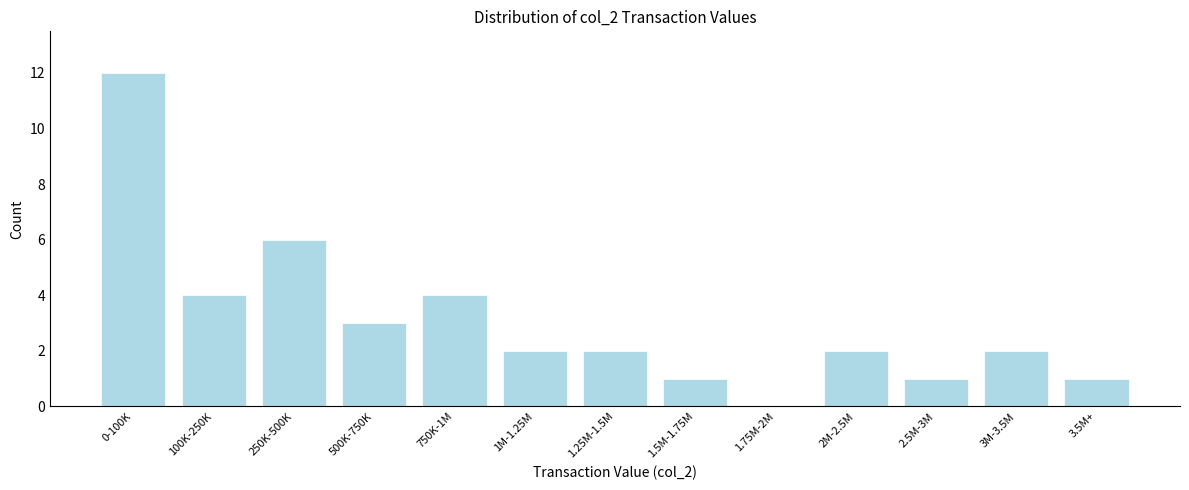

Reading left to right, transcribe all the data shown in this chart.

0-100K=12	100K-250K=4	250K-500K=6	500K-750K=3	750K-1M=4	1M-1.25M=2	1.25M-1.5M=2	1.5M-1.75M=1	1.75M-2M=0	2M-2.5M=2	2.5M-3M=1	3M-3.5M=2	3.5M+=1